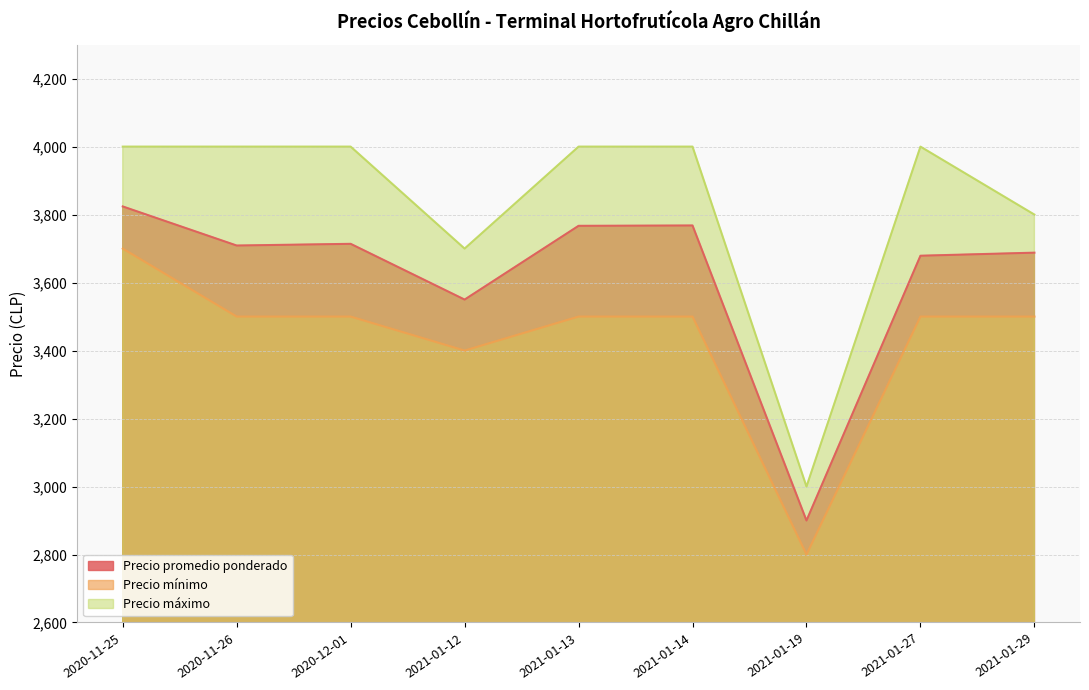

What position from the right is 2020-12-01?

7